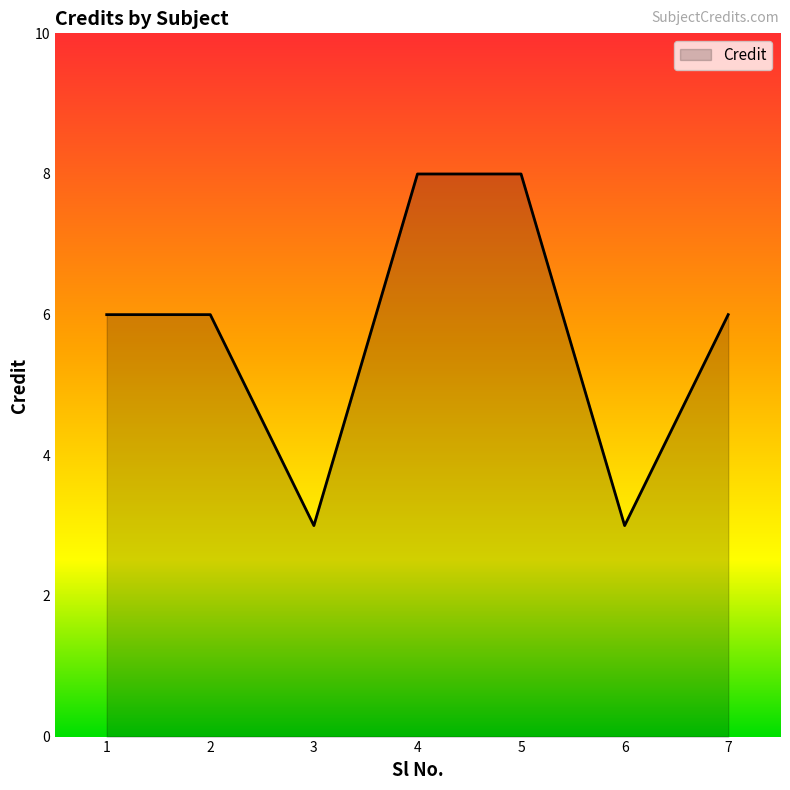

Reading left to right, transcribe all the data shown in this chart.

6	6	3	8	8	3	6